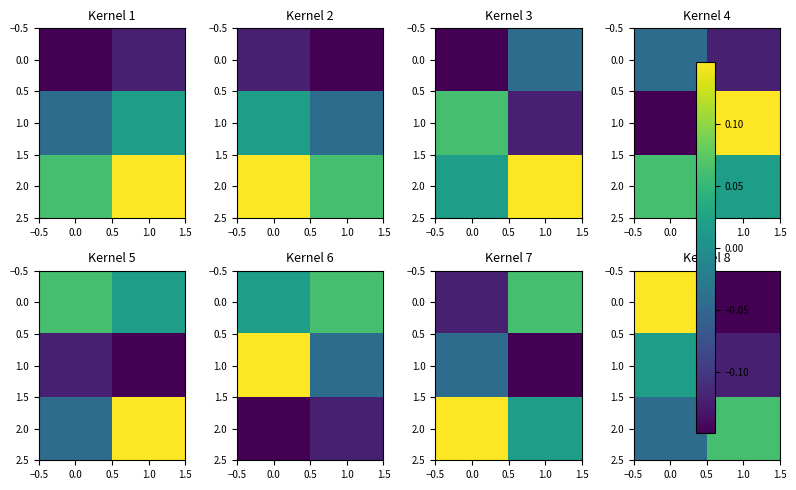

How many data points does each series have?

2